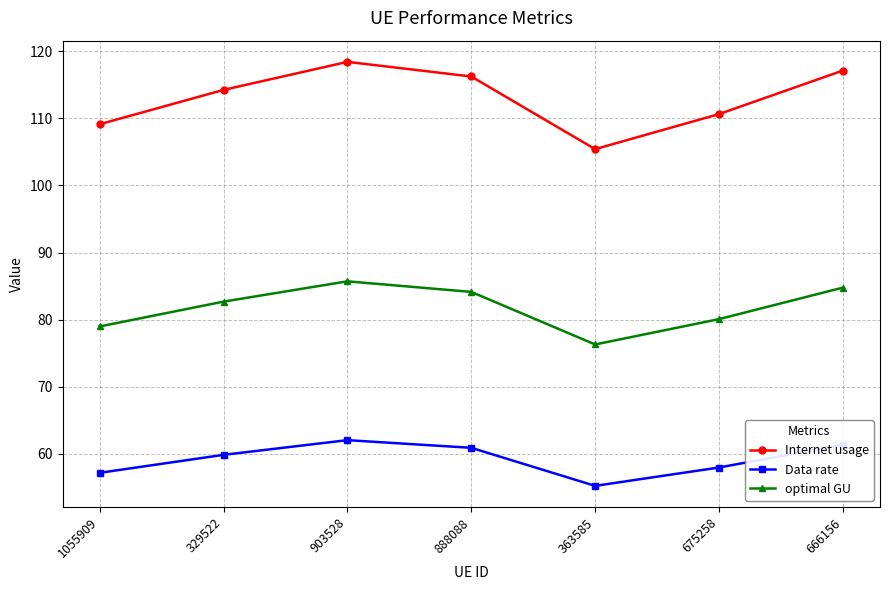

Which series has the widest spread of values?

Internet usage